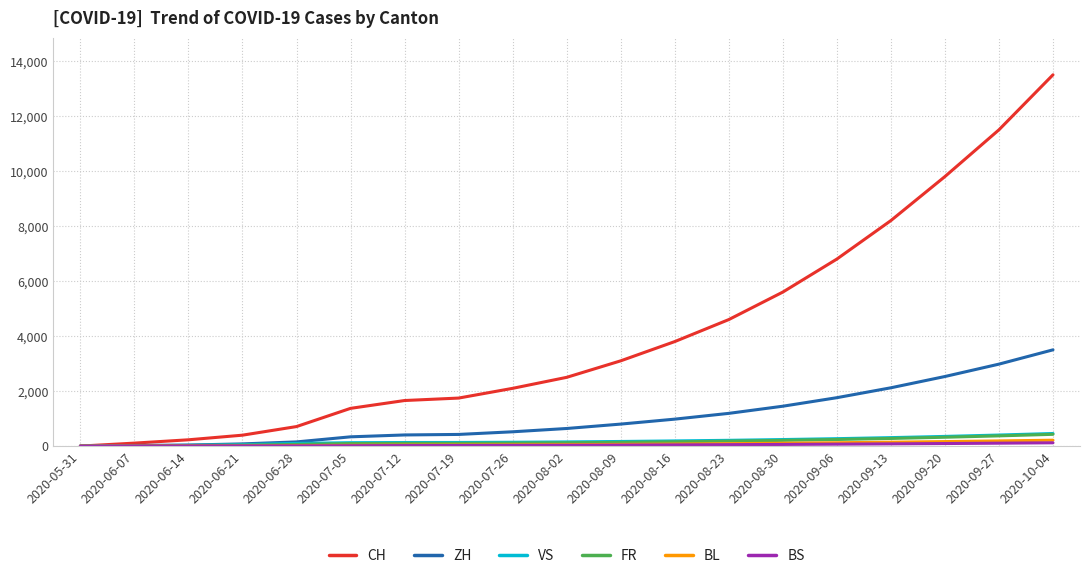

At which category is the sum across all series the highest?

2020-10-04